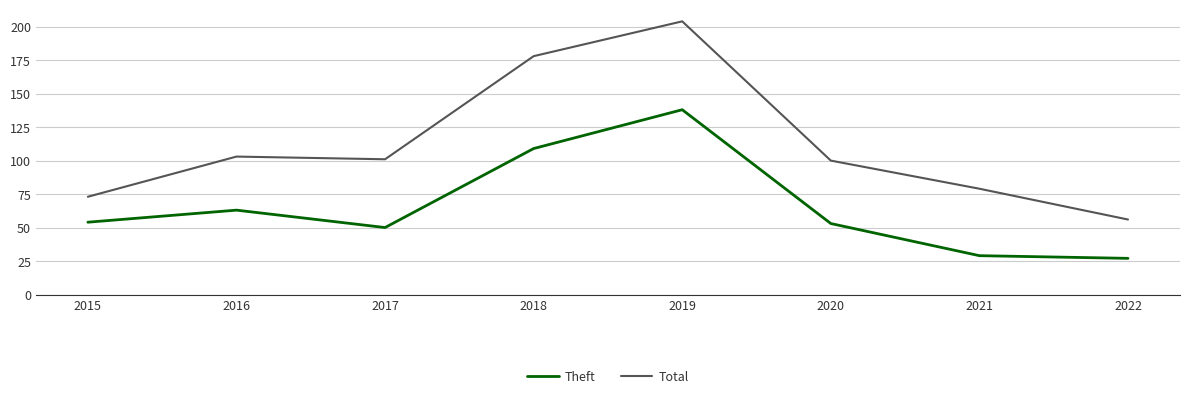

What is the spread (max minus min) of values at 2021?

50